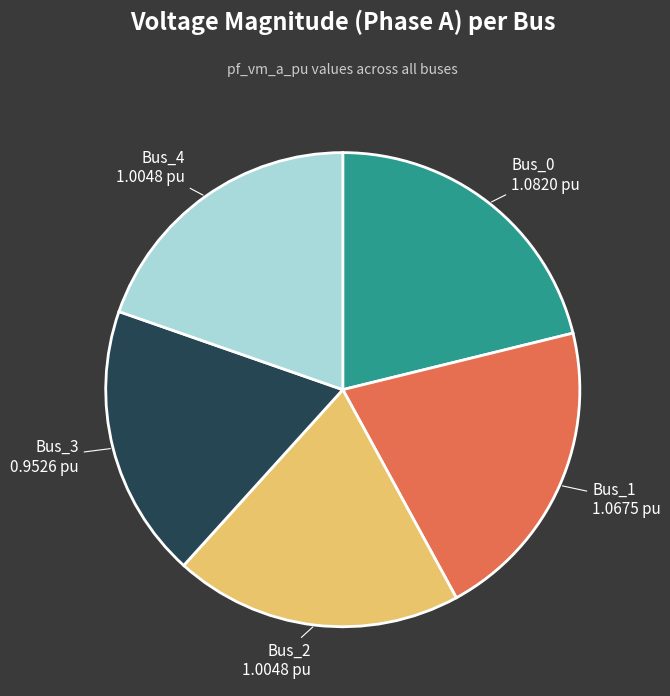

Does Bus_0 represent more than half of the total?

No